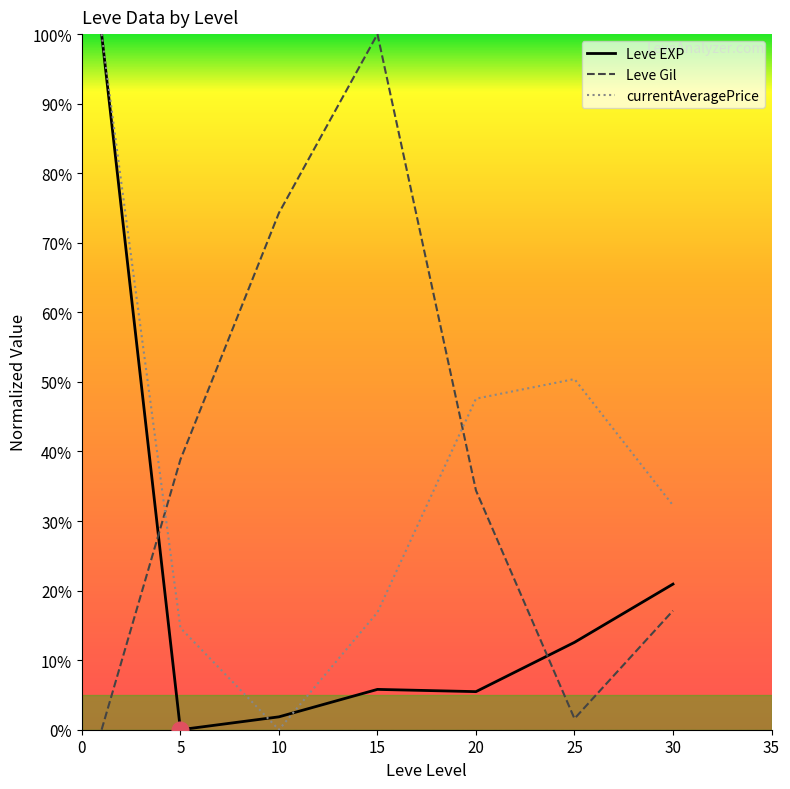

How many positive values does the currentAveragePrice series have?

6